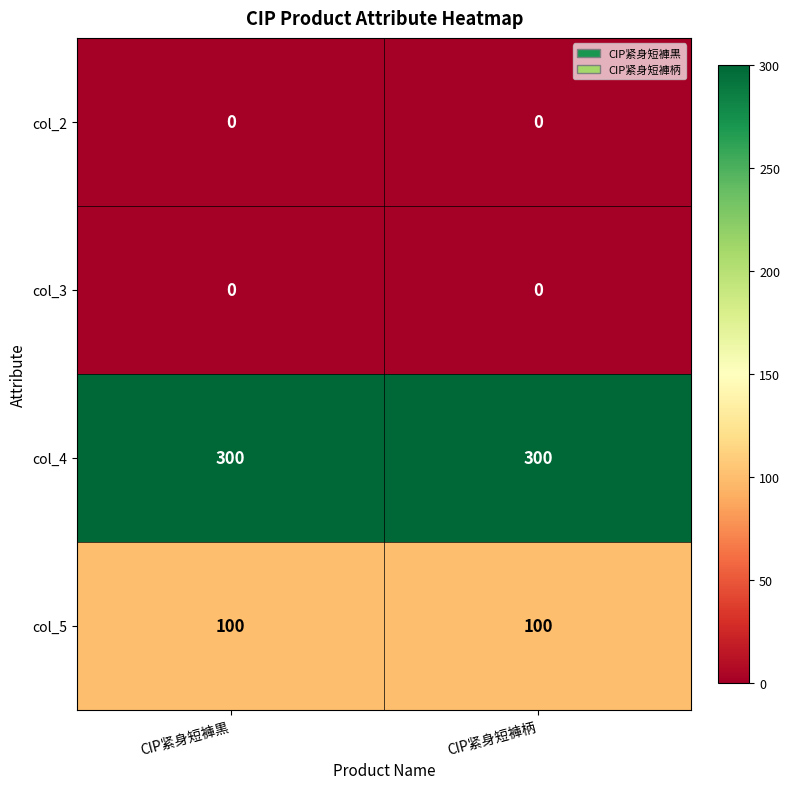

Reading left to right, extract all data points from this chart.

col_2: CIP紧身短褲黒=0	CIP紧身短褲柄=0
col_3: CIP紧身短褲黒=0	CIP紧身短褲柄=0
col_4: CIP紧身短褲黒=300	CIP紧身短褲柄=300
col_5: CIP紧身短褲黒=100	CIP紧身短褲柄=100